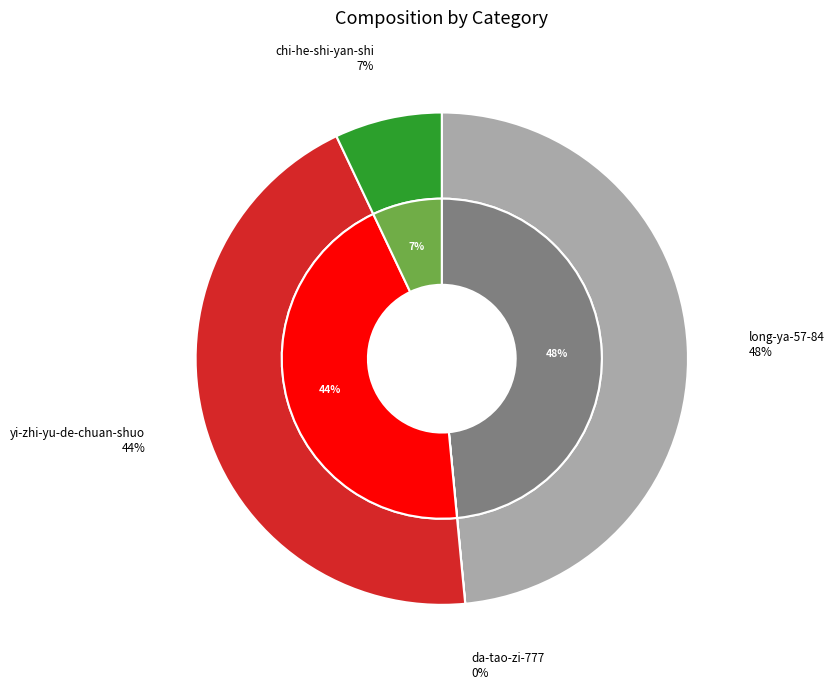

How much of the chart is everything except chi-he-shi-yan-shi?

93.0%